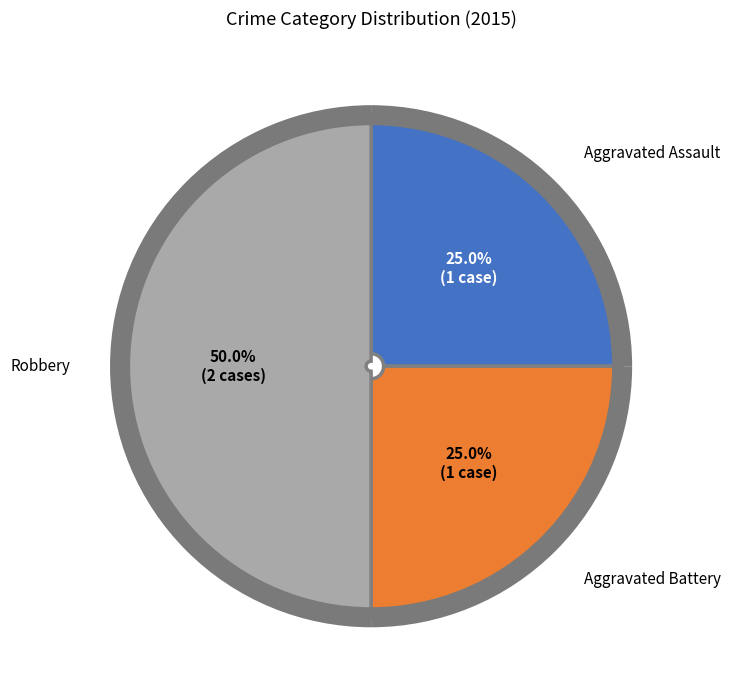

To the nearest percent, what percentage of the pie is Aggravated Assault?

25%